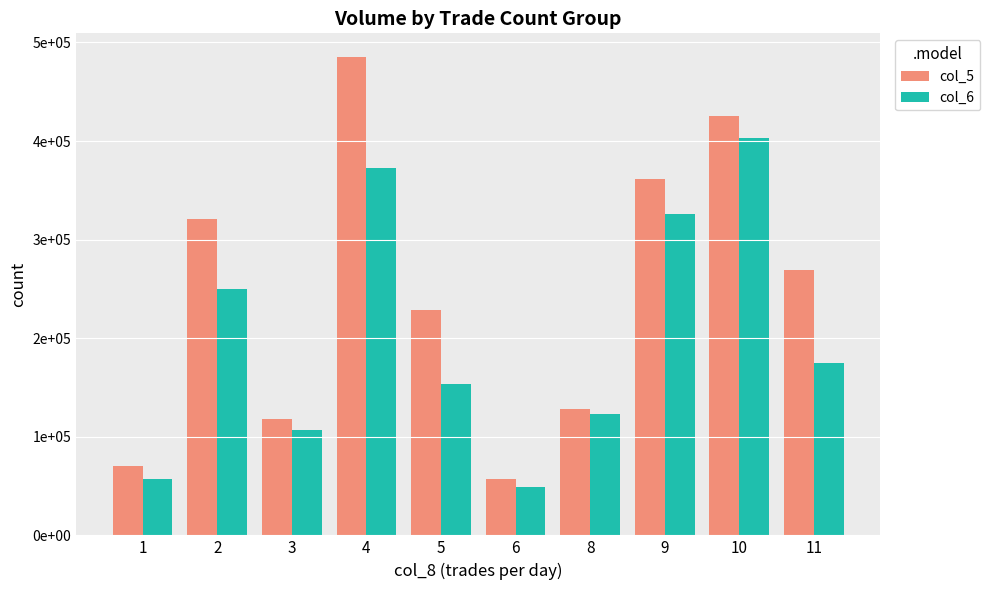

The col_6 series shows 134993 at 9. True or false?

False